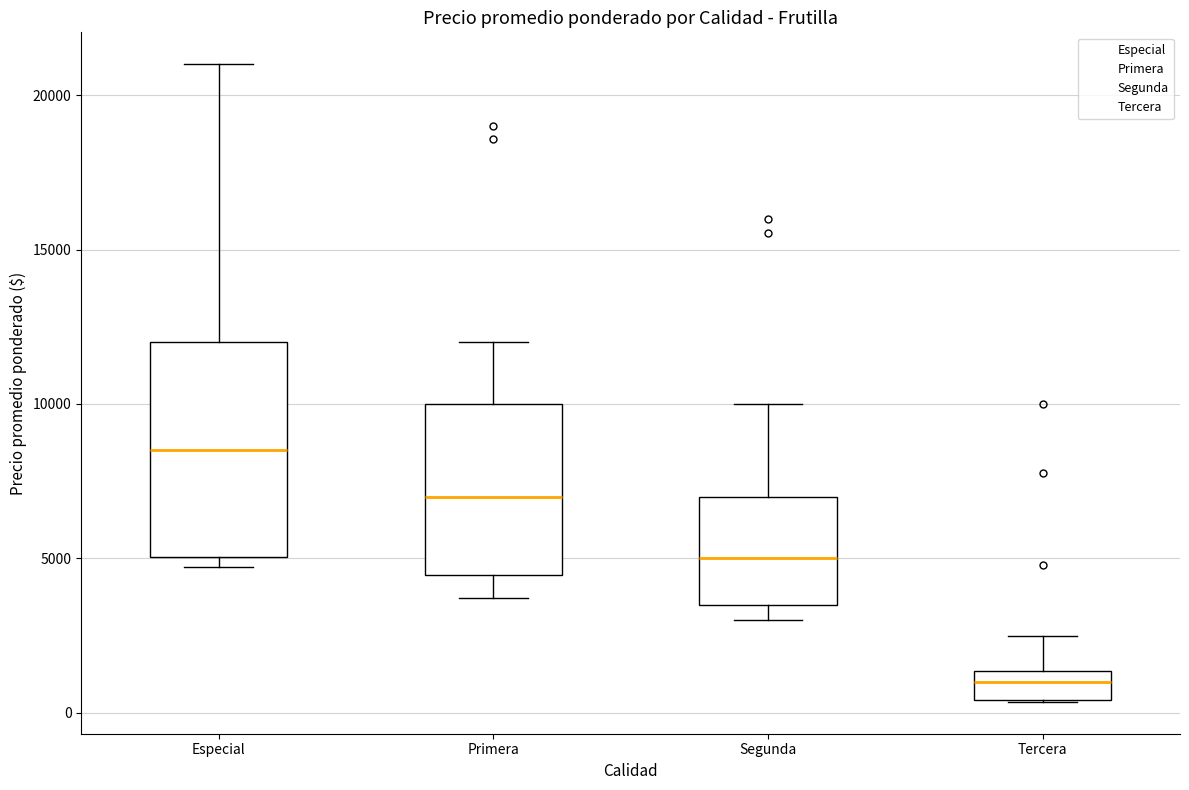

Reading left to right, read every box against the y-axis: the position of its median line, the range the box covers, and the ends of its whiskers. The values are not printed on the chart, so give them approximately, as read against the axis.

Especial: median 8500, box 5000 to 12000, whiskers 4500 to 21000
Primera: median 7000, box 4500 to 10000, whiskers 3500 to 12000
Segunda: median 5000, box 3500 to 7000, whiskers 3000 to 10000
Tercera: median 1000, box 500 to 1500, whiskers 500 to 2500